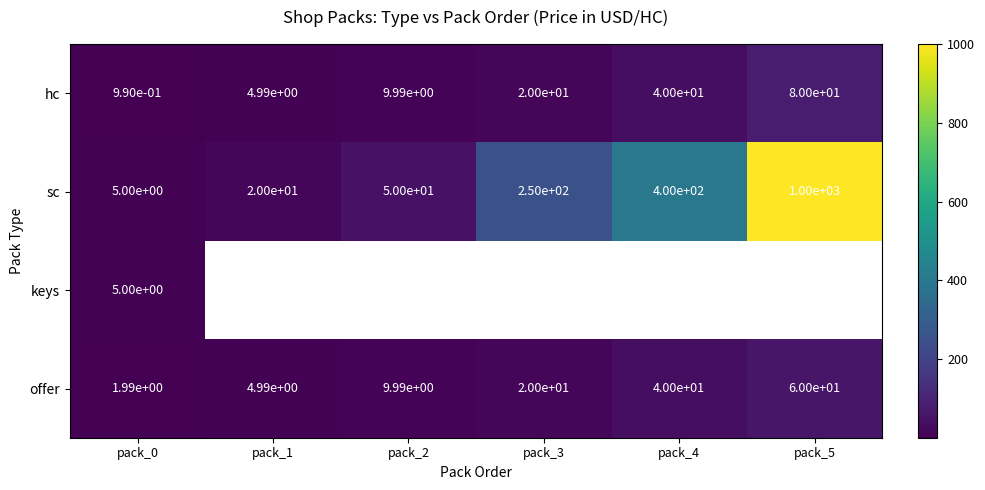

Is the value of offer at pack_2 greater than the value of sc at pack_3?

No